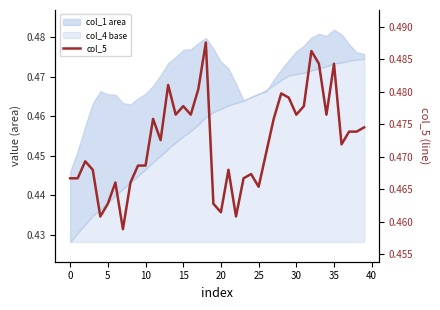

What is the maximum value shown in the chart?

0.5